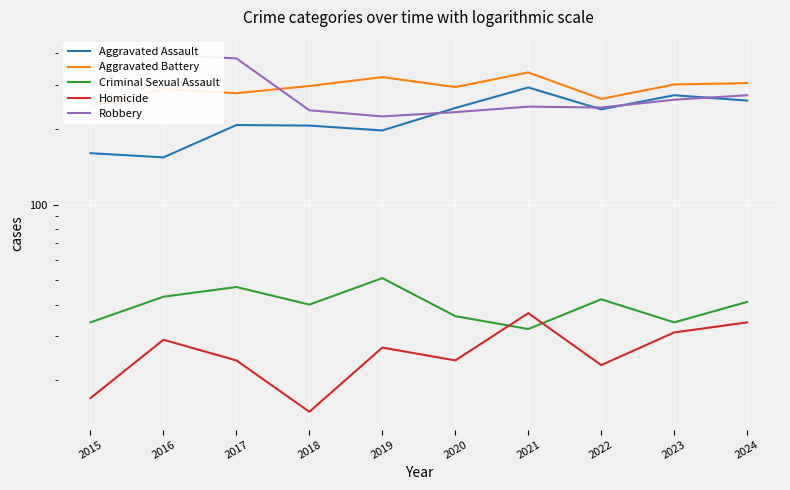

What is the value of the Aggravated Battery point at the 8th from the left?

263